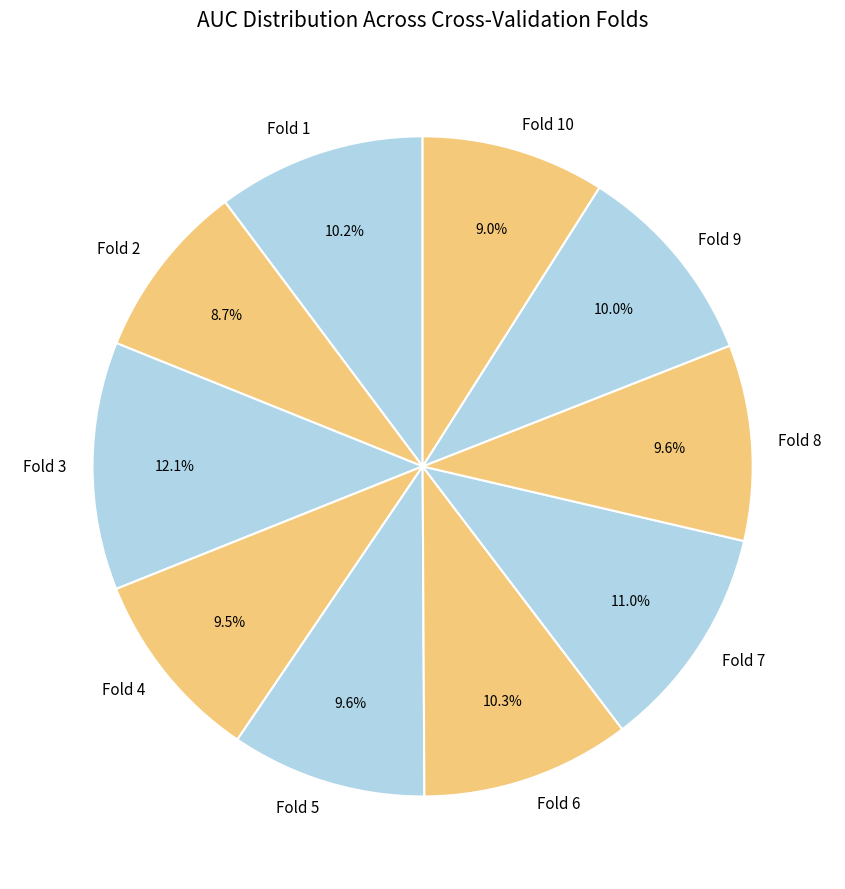

To the nearest percent, what portion does Fold 6 represent?

10%